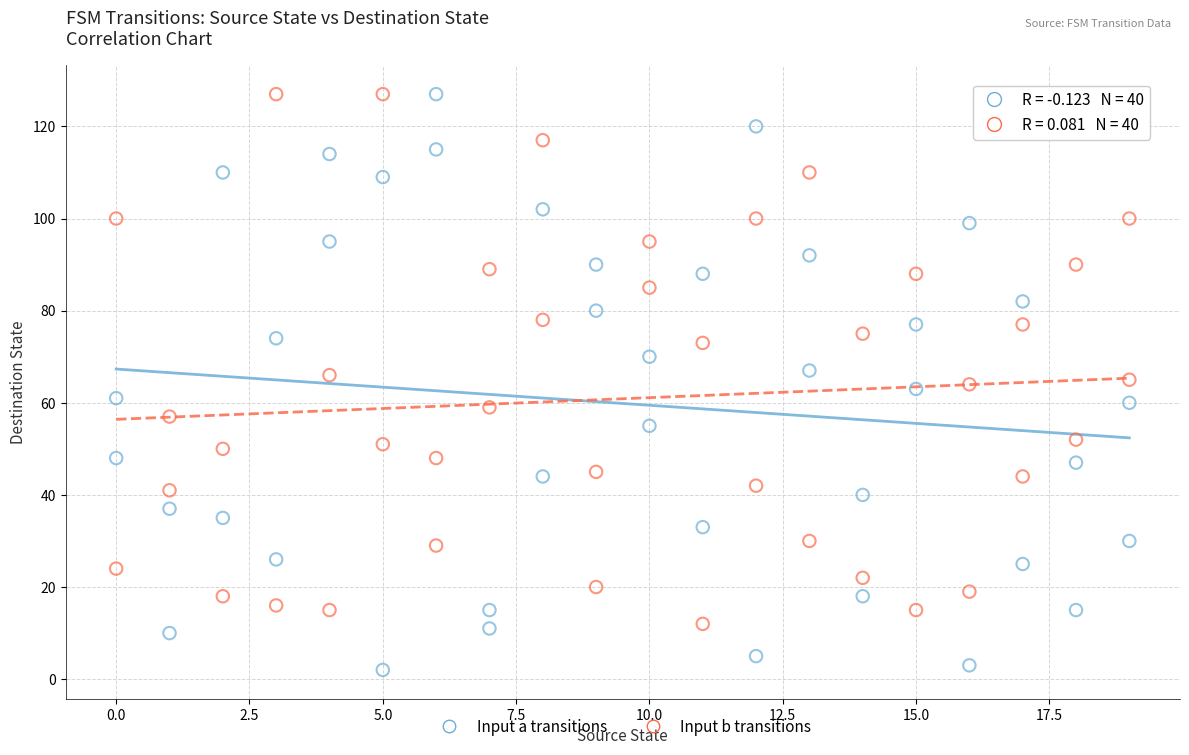

Across all data points, what is the range of X values (max minus min)?

19